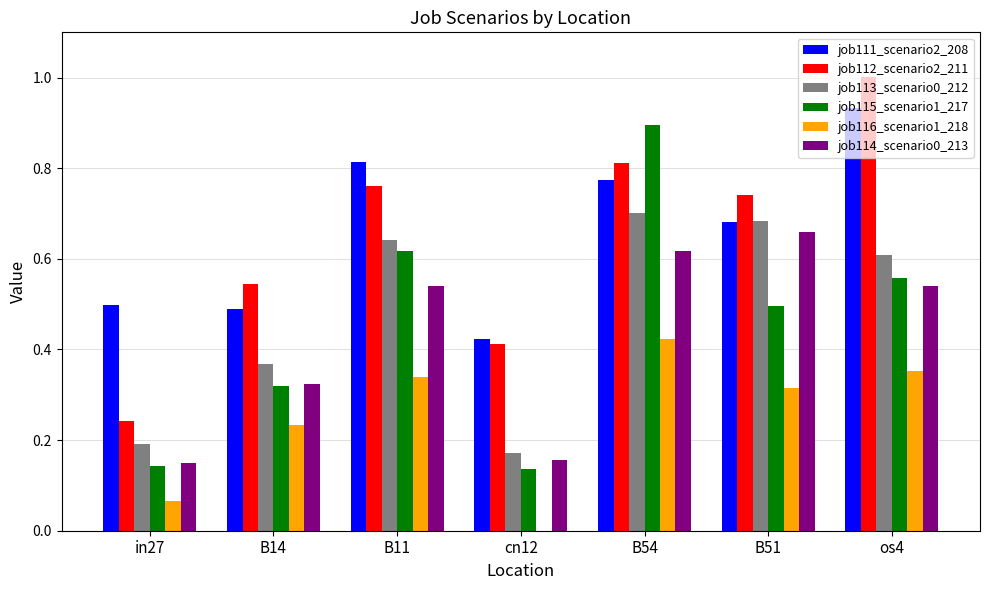

Is the value of job113_scenario0_212 at B51 greater than the value of job115_scenario1_217 at in27?

Yes